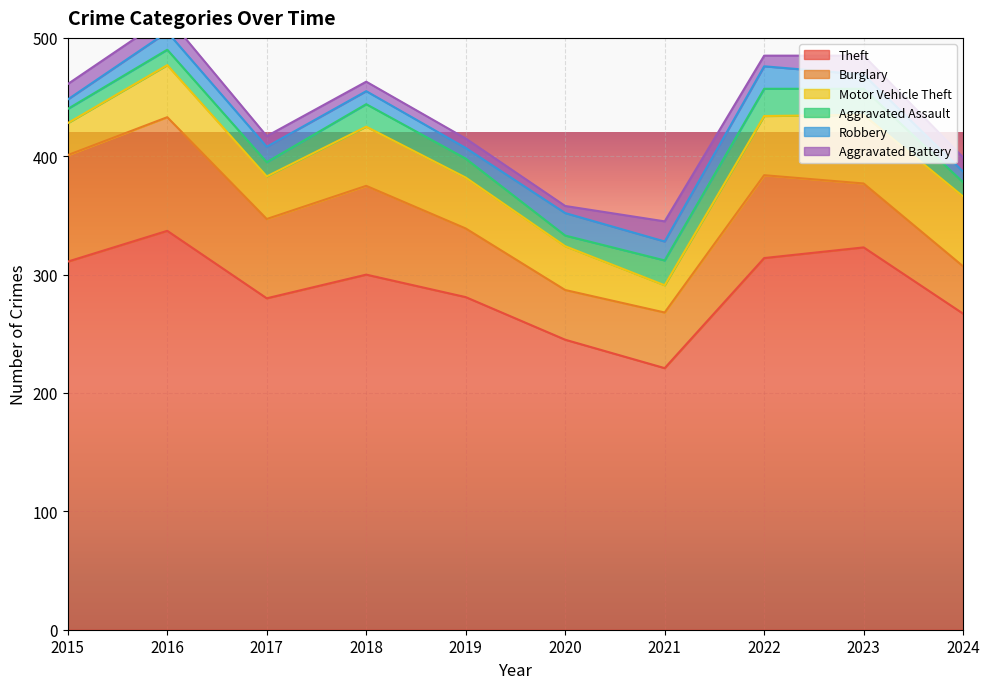

What is the value of the Robbery point at the 4th from the left?

11